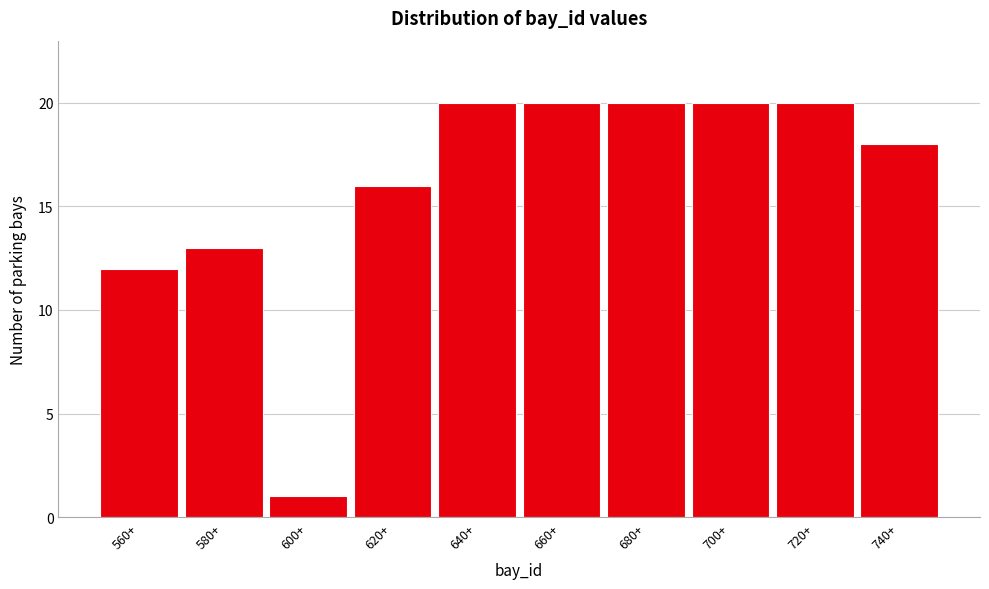

Reading left to right, list all the values displayed in this chart.

12	13	1	16	20	20	20	20	20	18